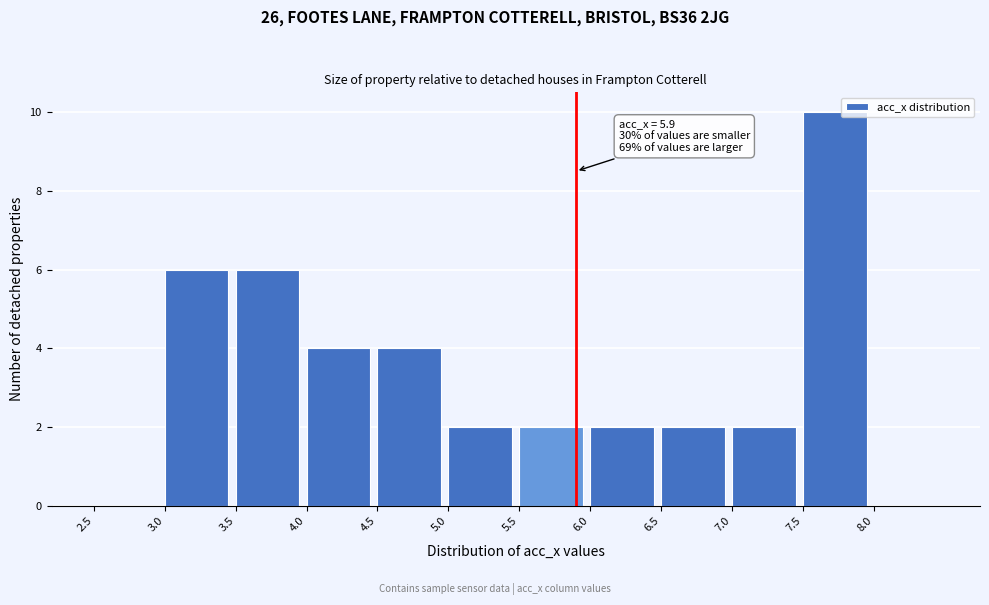

Which range on the x-axis has the tallest bar?

7.5 to 8.0